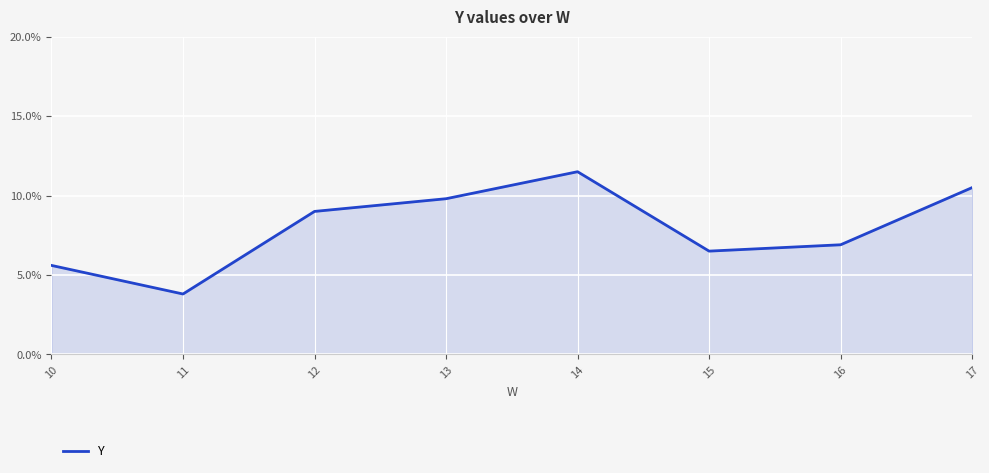

What is the difference between the maximum and minimum values?

7.7